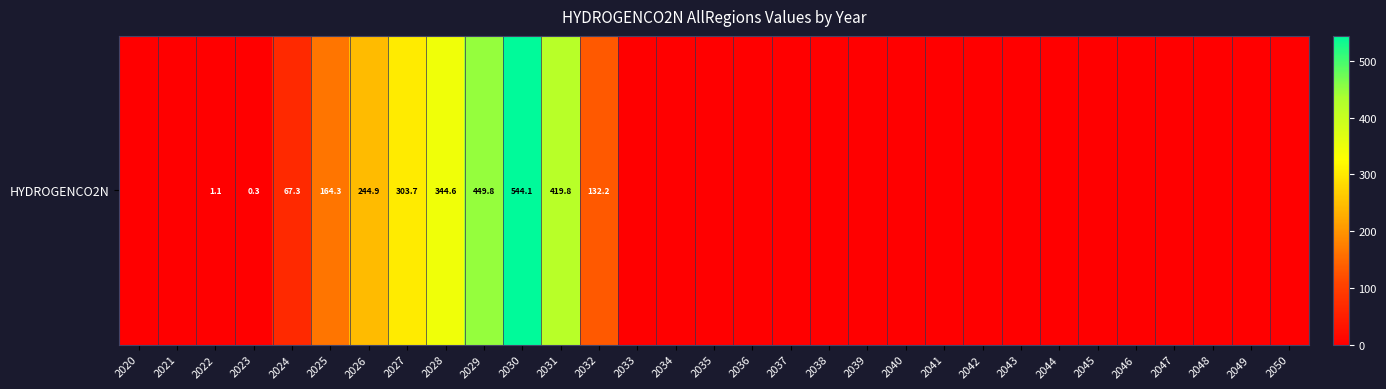

List the labels in order of value, smallest first.

2020, 2021, 2033, 2034, 2035, 2036, 2037, 2038, 2039, 2040, 2041, 2042, 2043, 2044, 2045, 2046, 2047, 2048, 2049, 2050, 2023, 2022, 2024, 2032, 2025, 2026, 2027, 2028, 2031, 2029, 2030